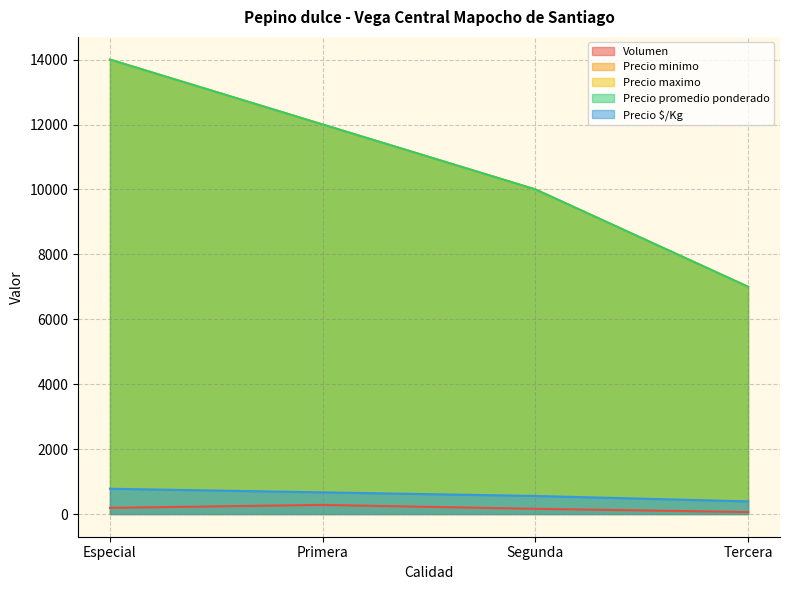

What position from the left is Segunda?

3